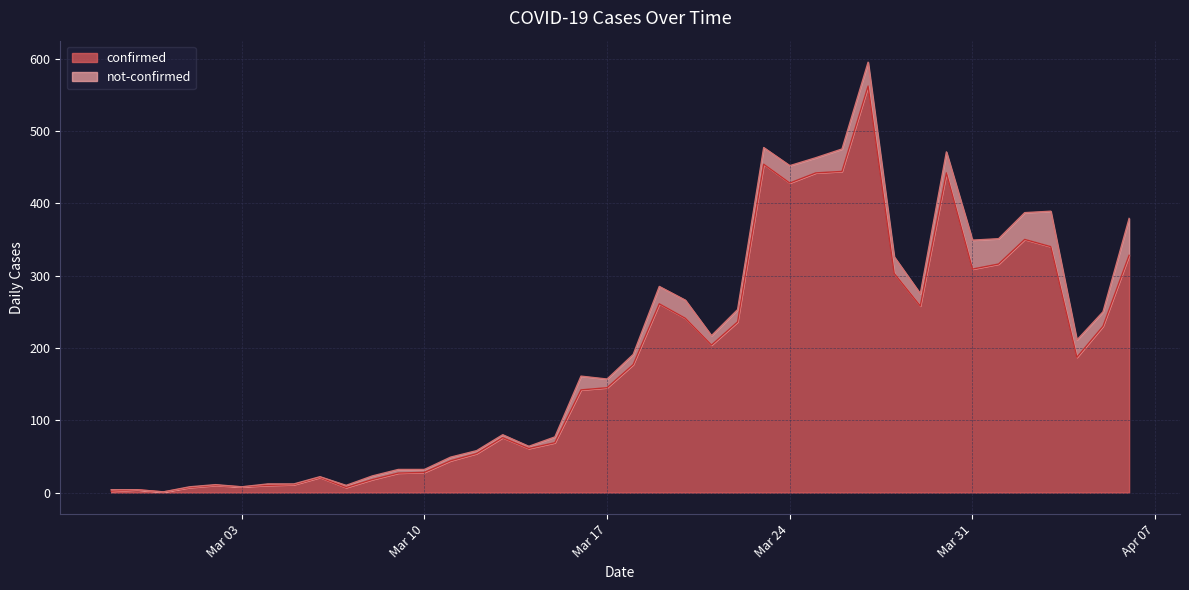

What is the value of the 40th point from the left?

328